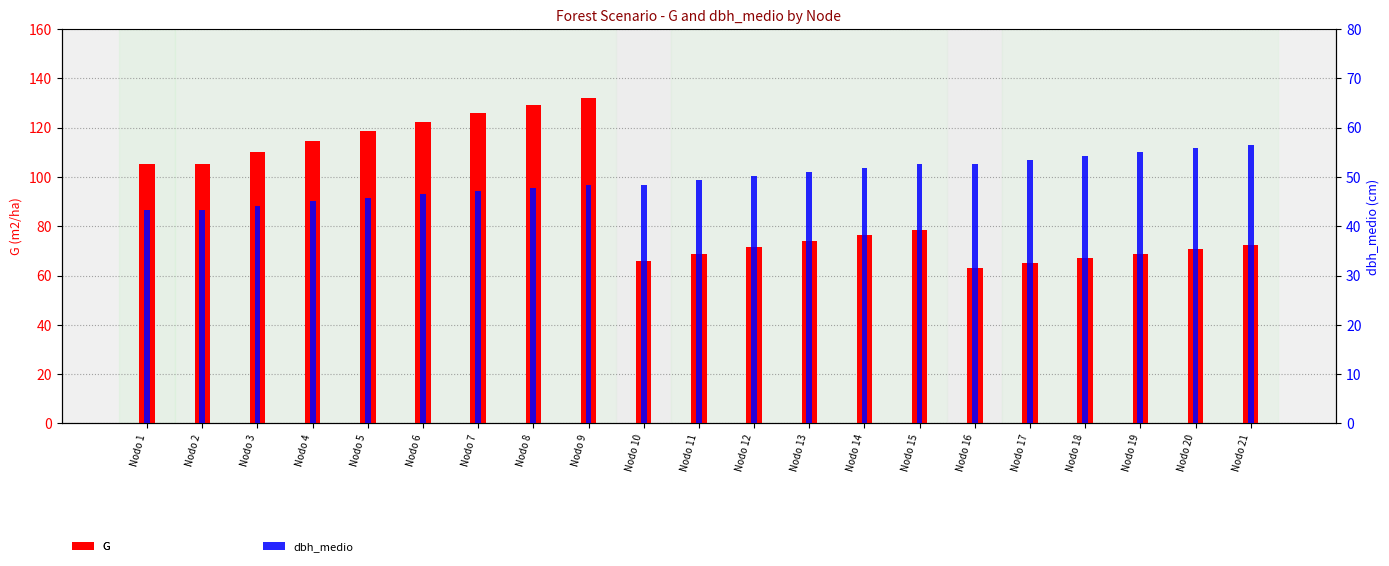

What is the value of the G bar at the 5th from the left?

118.5